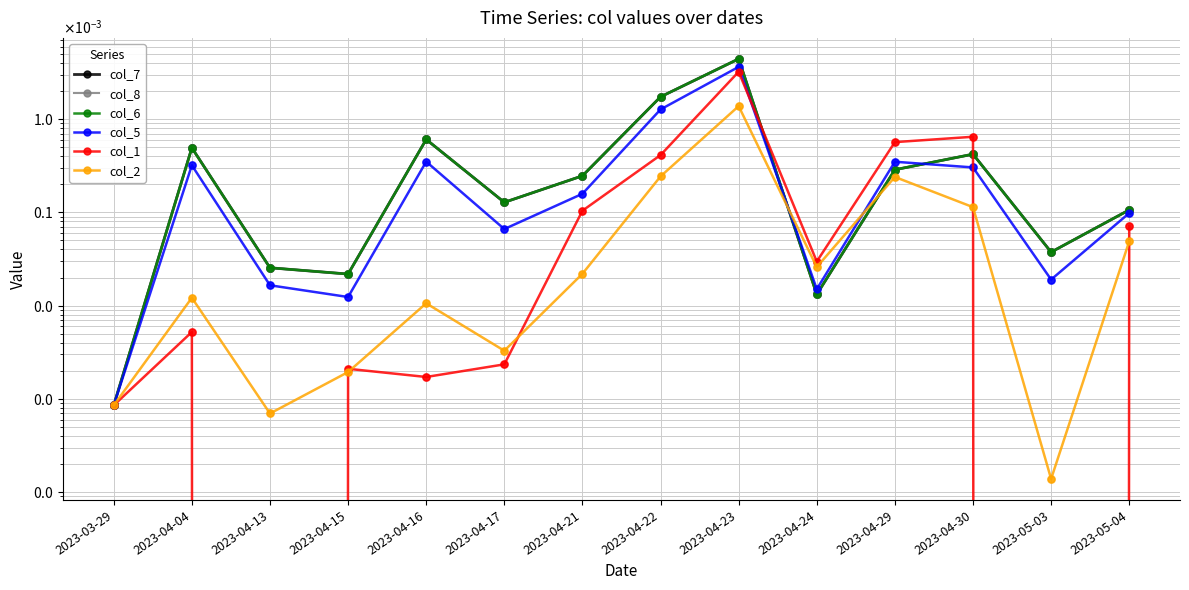

At which category is the sum across all series the highest?

2023-04-23